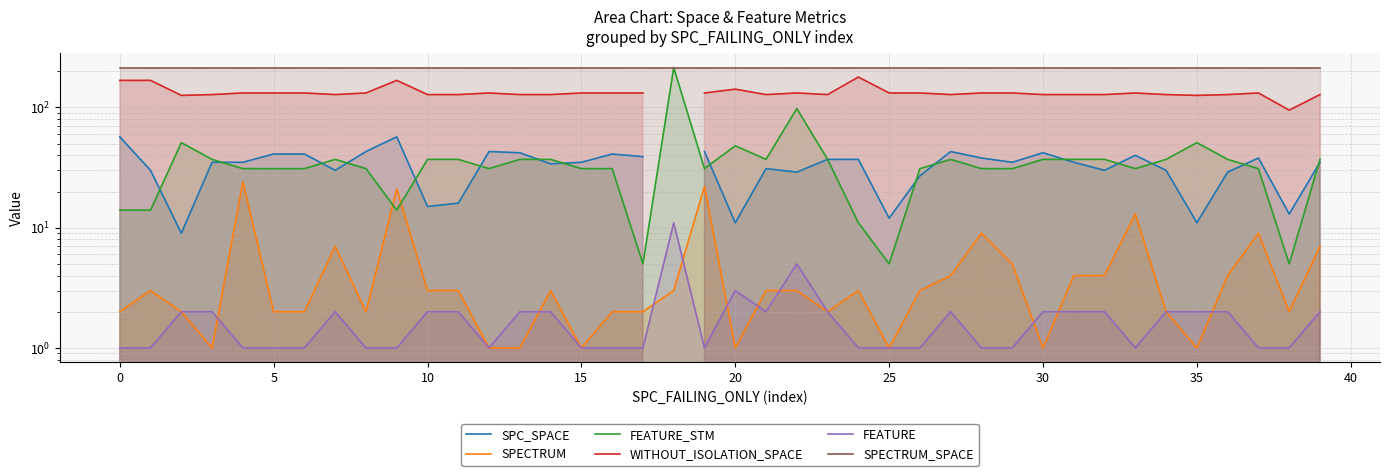

After their last crossing, which series has the higher values: SPECTRUM or FEATURE?

SPECTRUM